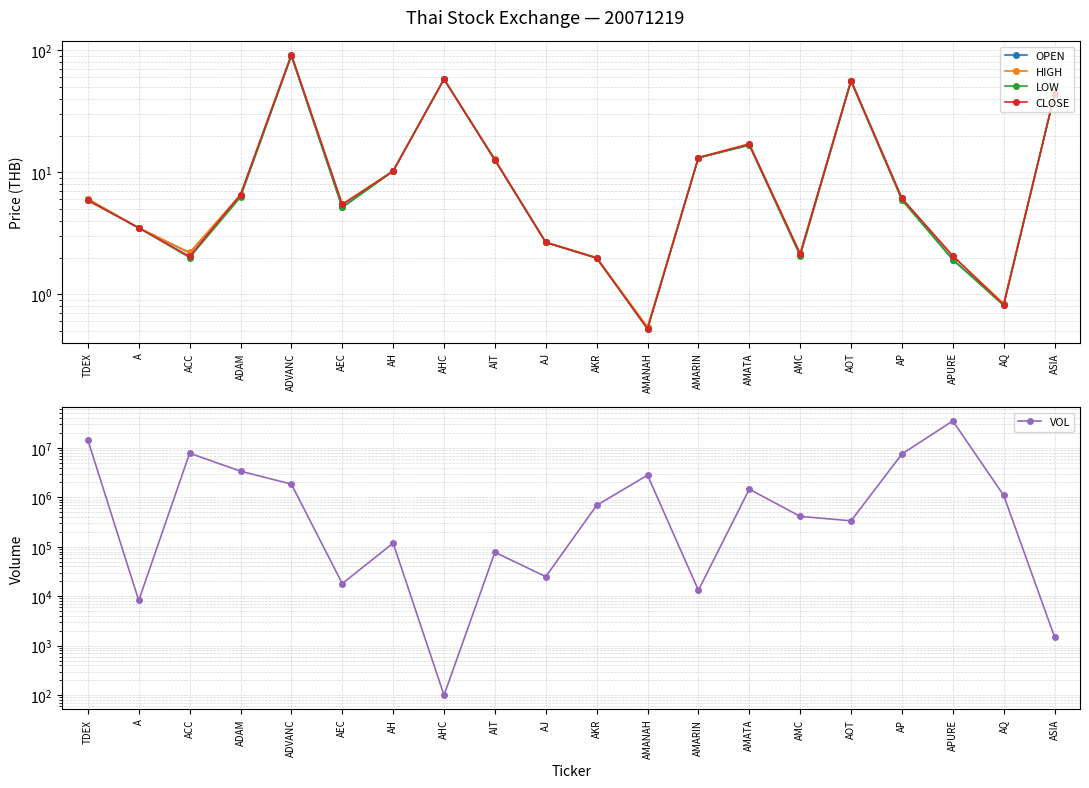

At which label does OPEN reach its minimum?

AMANAH